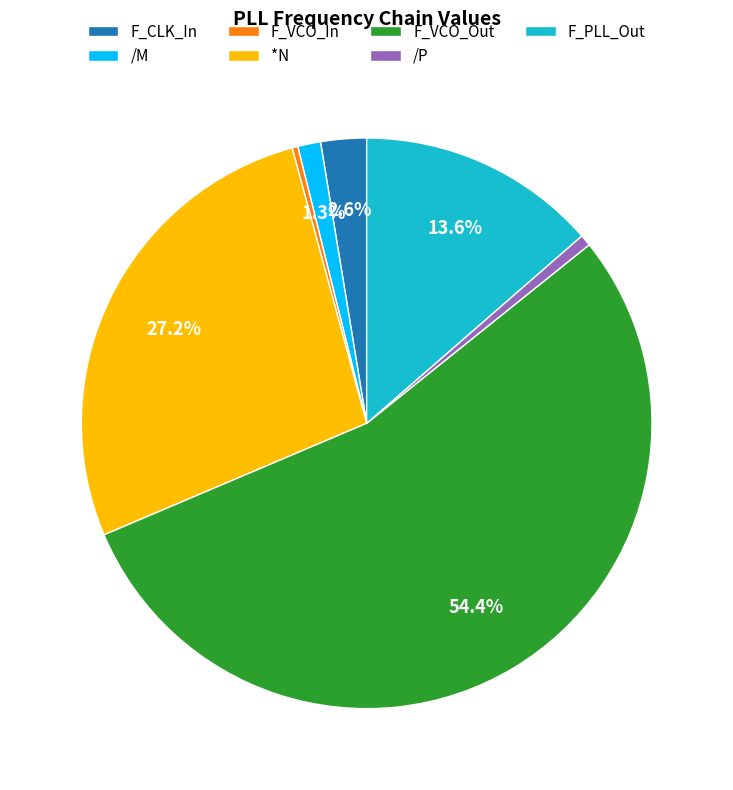

How many slices are in this pie chart?

7